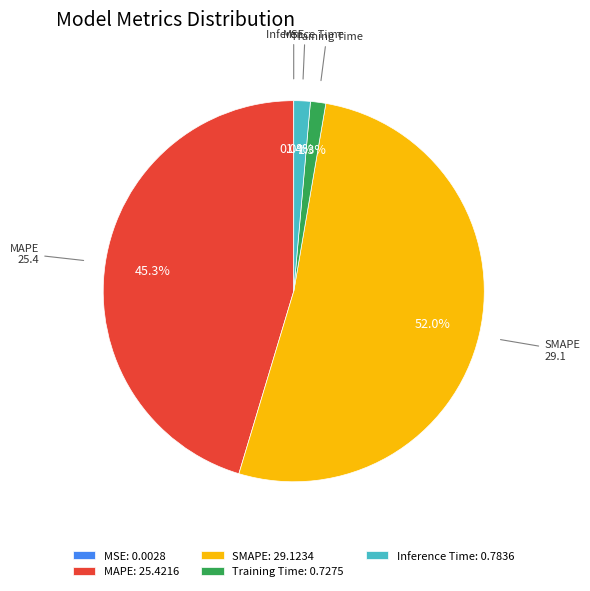

Is the sum of SMAPE and Inference Time greater than half?

Yes